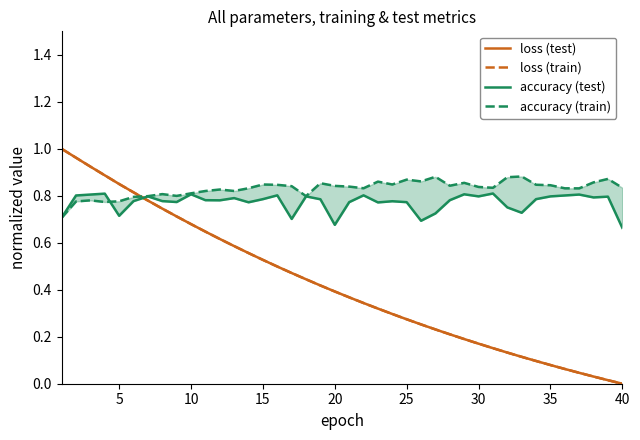

How many data points in loss (train) are above 0?

39